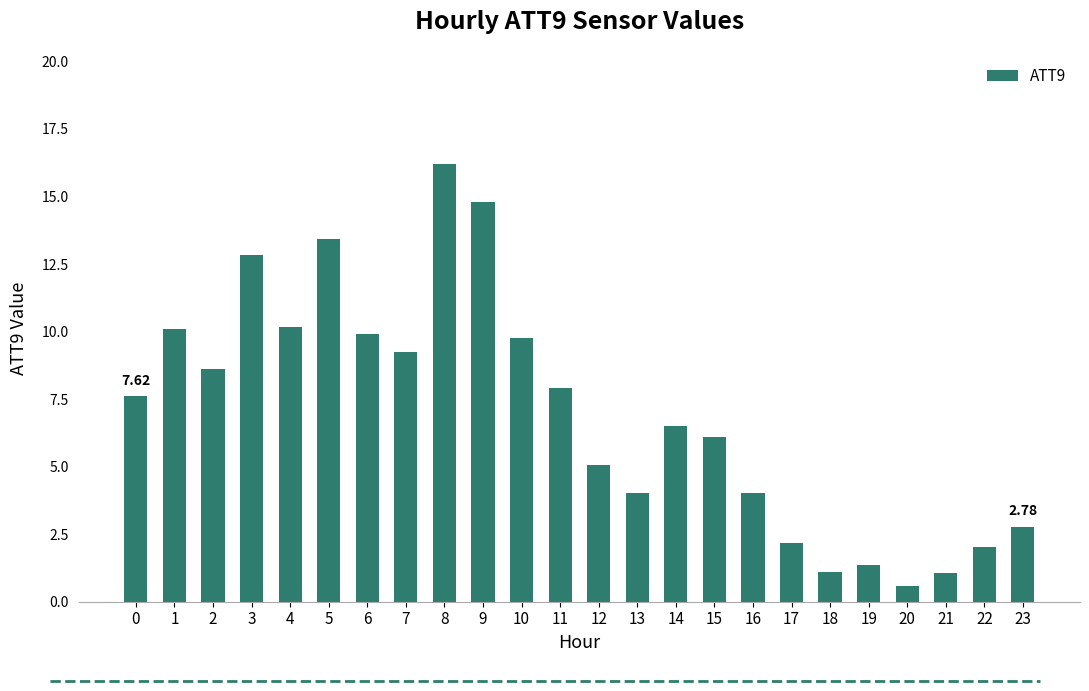

What is the maximum value shown in the chart?

16.2